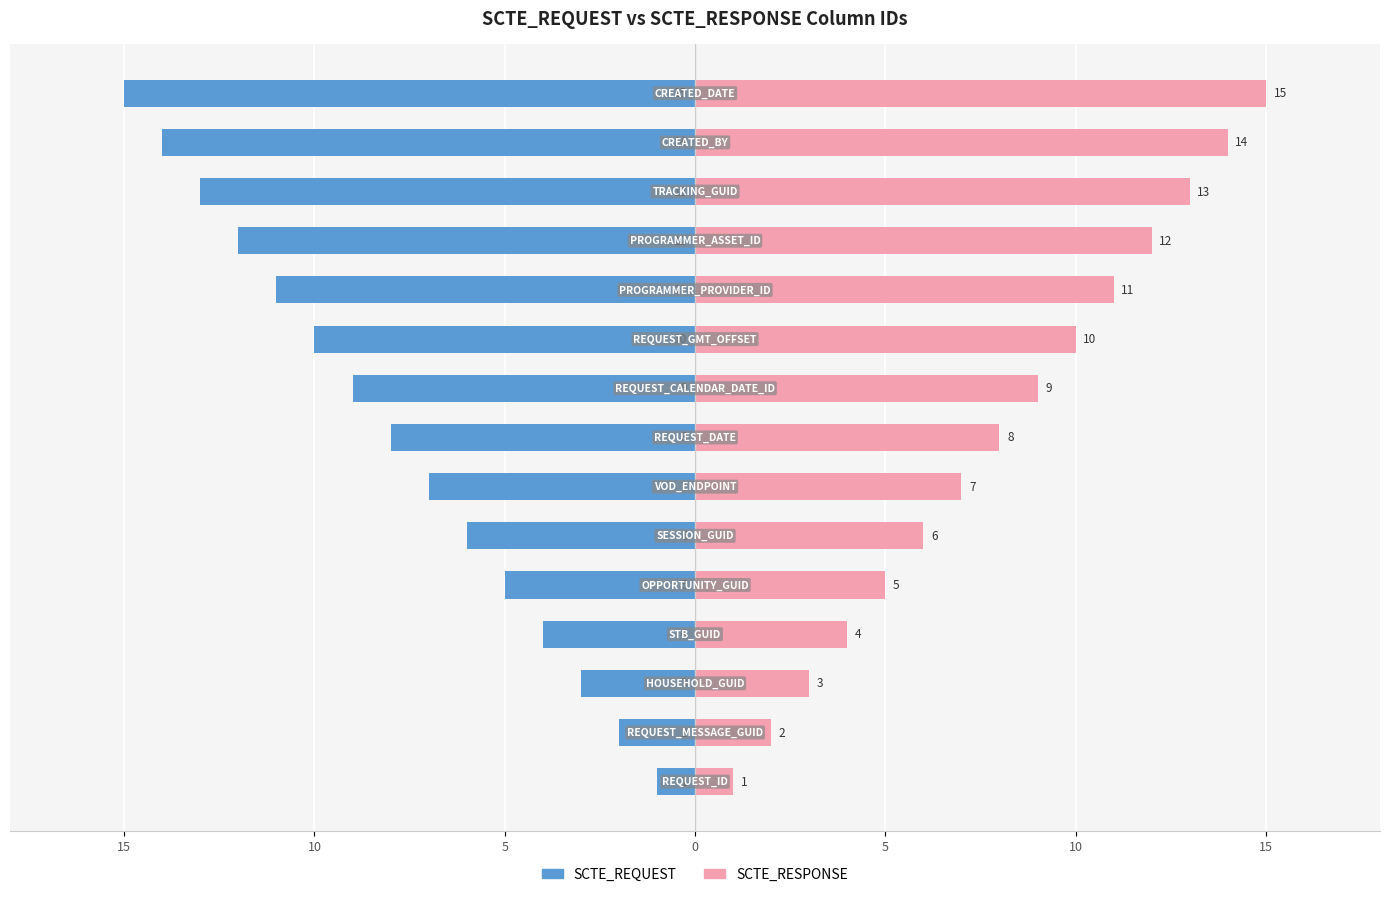

How many data points in SCTE_RESPONSE are less than 8?

7